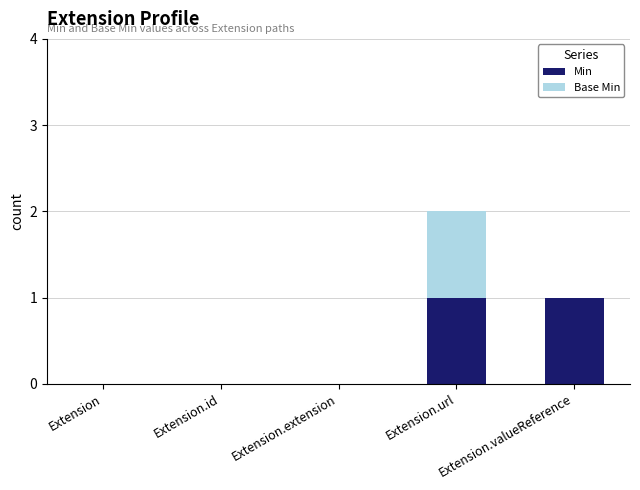

What are all the series names shown in the legend?

Min, Base Min